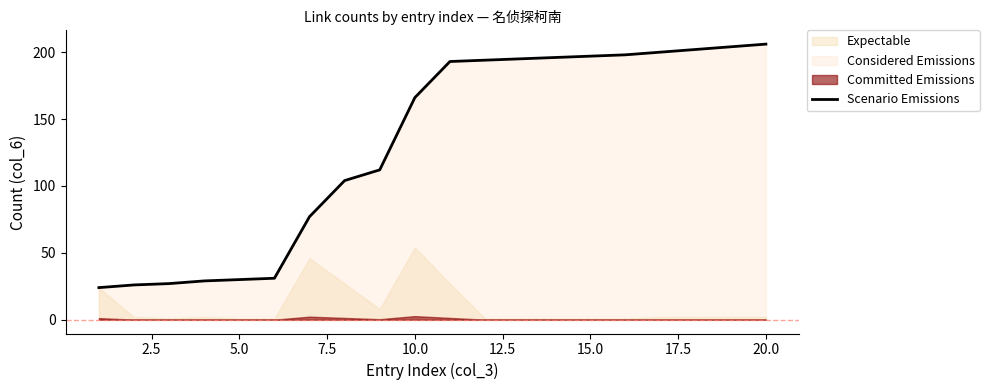

True or false: Scenario Emissions has a value of 206 at 20.0.

True